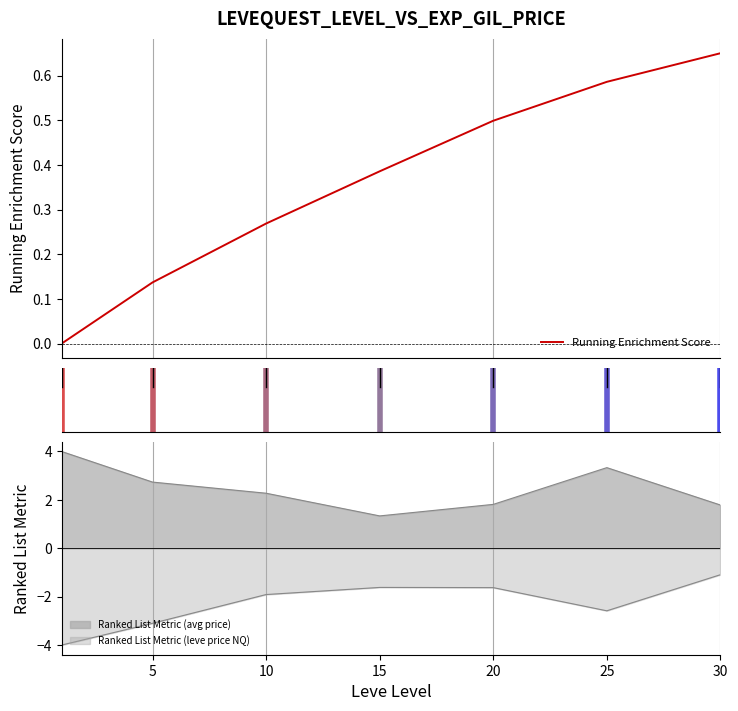

What is the difference between the second highest and second lowest values?

0.4